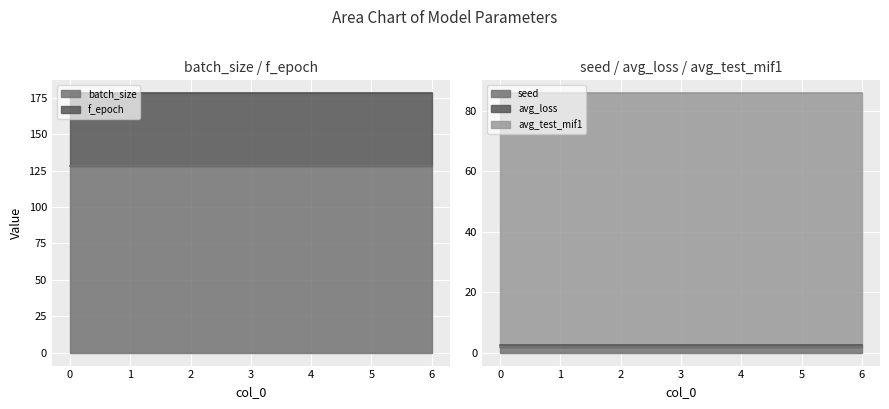

Which series has the largest total across all categories?

batch_size